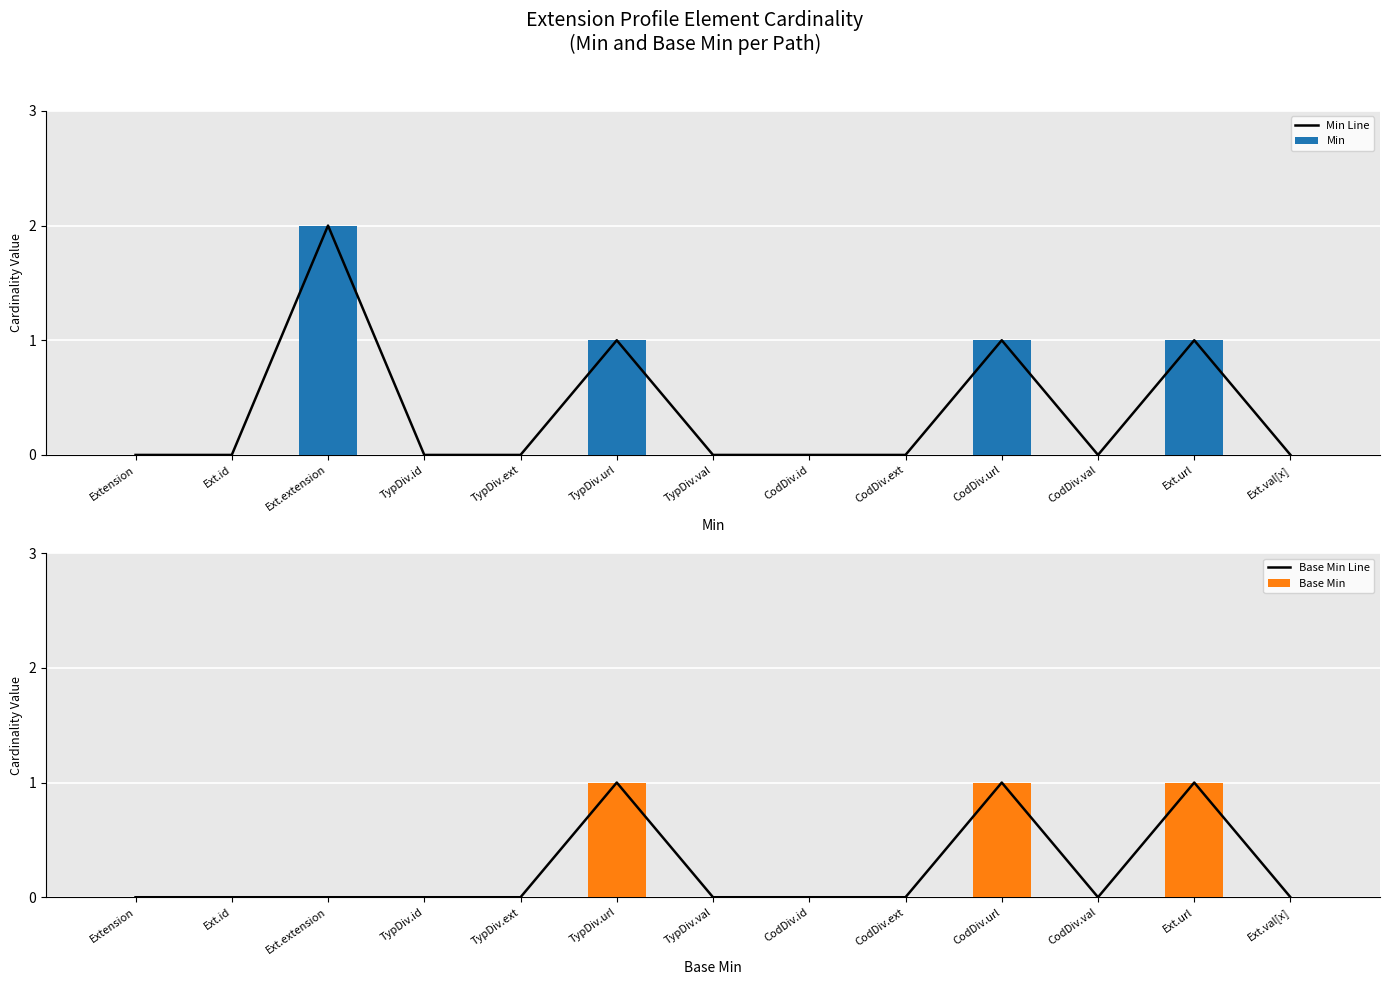

Is it true that Base Min Line equals 0 at CodDiv.ext?

True